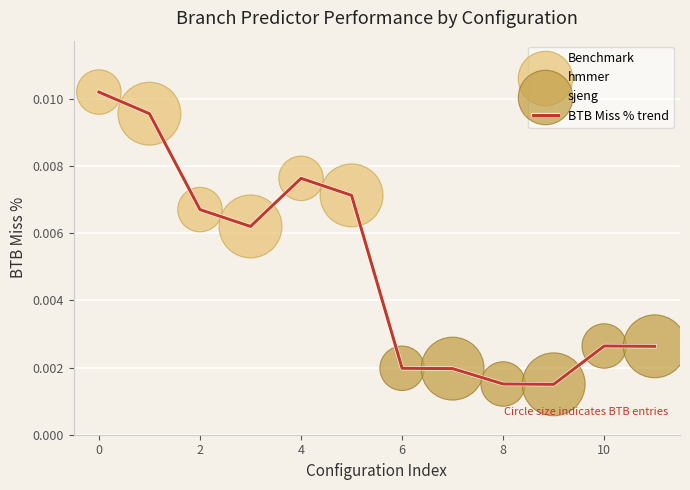

How many lines are shown in the chart?

1